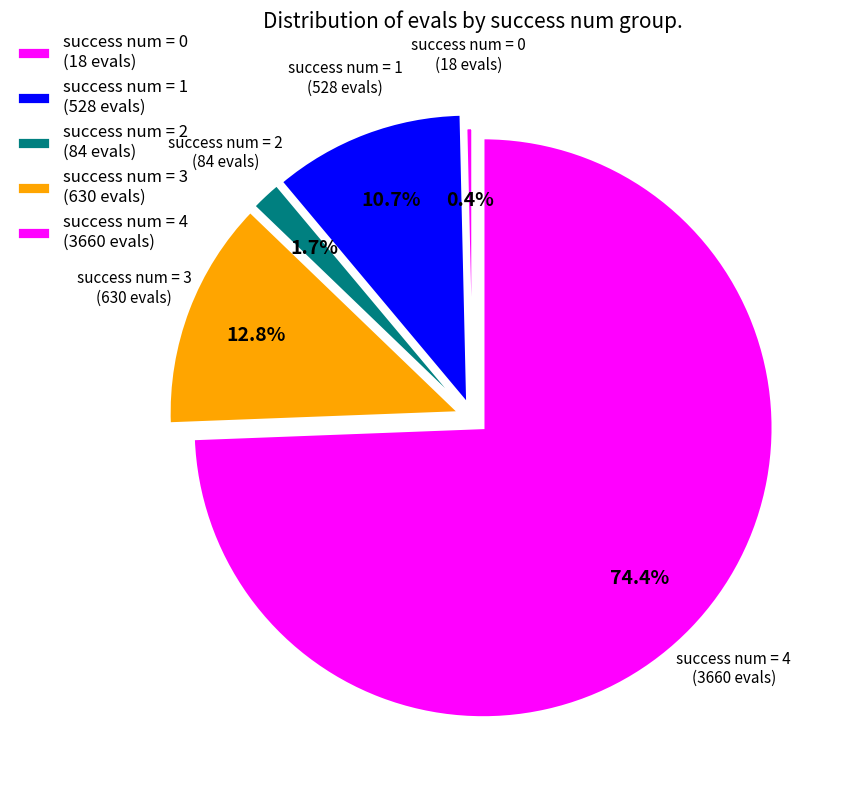

Count the number of slices in the pie.

5